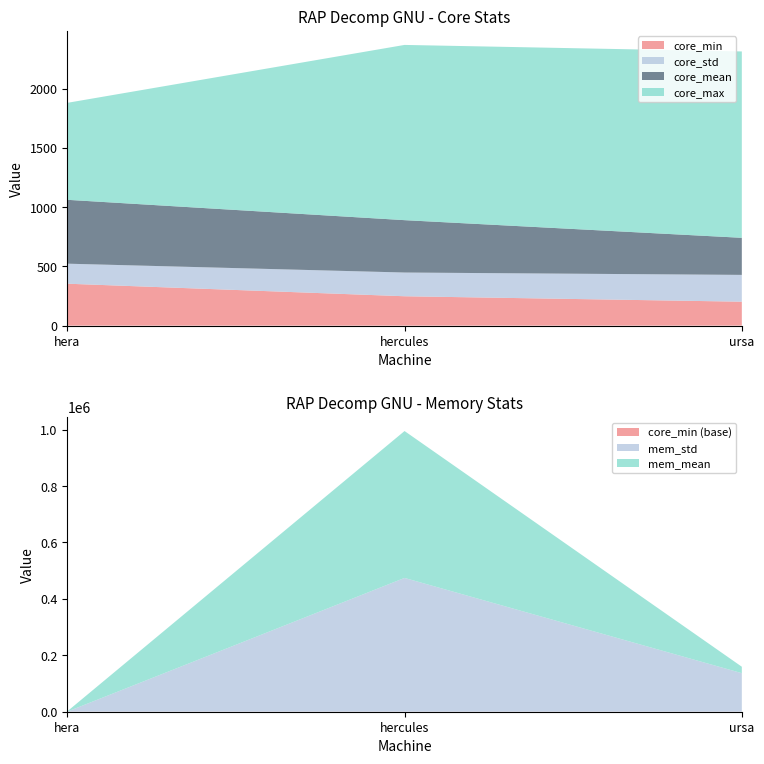

Reading right to left, list all the values displayed in this chart.

core_mean: 313.2	442.4	539.4
core_std: 226.4	200.4	169.1
core_max: 1574.0	1480.0	819.0
mem_mean: 22723.7	520820.4	949.2
mem_std: 136572.2	474143.9	4.5
core_min: 202.0	248.0	354.0